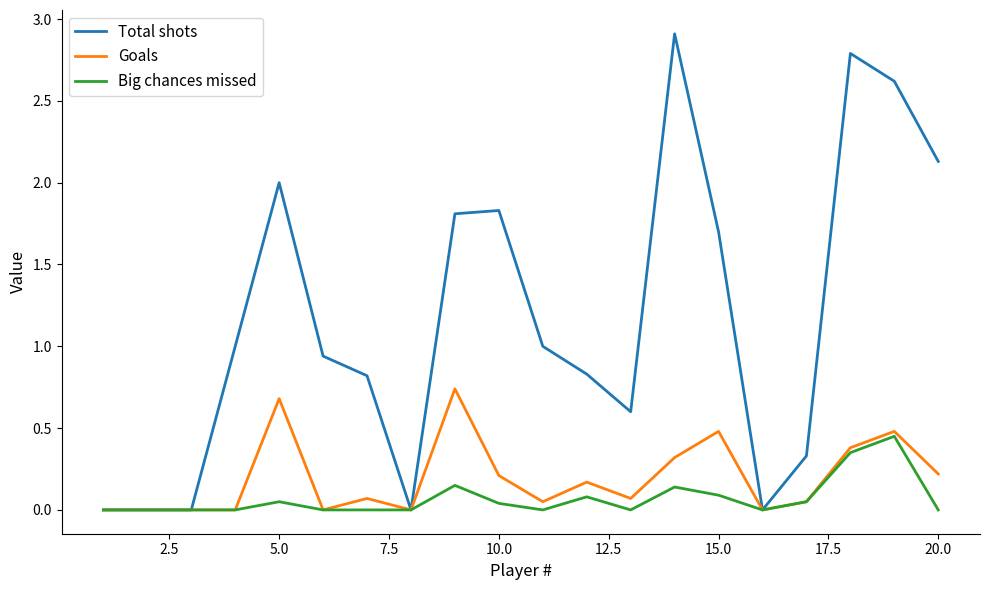

Which series has the largest total across all categories?

Total shots